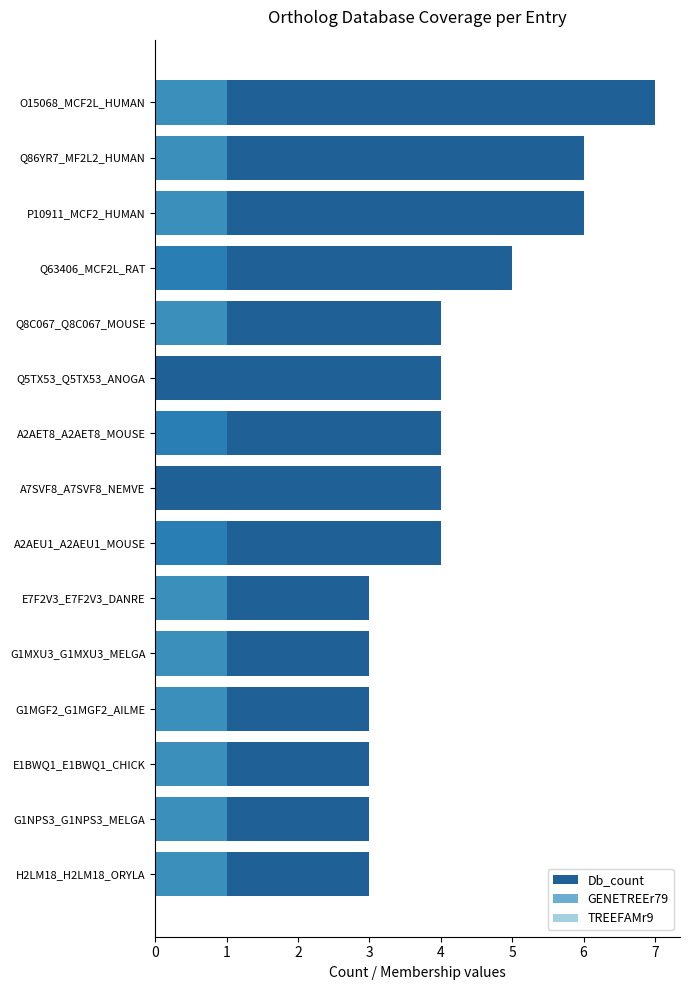

Rank the categories by TREEFAMr9 value from highest to lowest.

H2LM18_H2LM18_ORYLA, G1NPS3_G1NPS3_MELGA, E1BWQ1_E1BWQ1_CHICK, G1MGF2_G1MGF2_AILME, G1MXU3_G1MXU3_MELGA, E7F2V3_E7F2V3_DANRE, Q8C067_Q8C067_MOUSE, P10911_MCF2_HUMAN, Q86YR7_MF2L2_HUMAN, O15068_MCF2L_HUMAN, A2AEU1_A2AEU1_MOUSE, A7SVF8_A7SVF8_NEMVE, A2AET8_A2AET8_MOUSE, Q5TX53_Q5TX53_ANOGA, Q63406_MCF2L_RAT